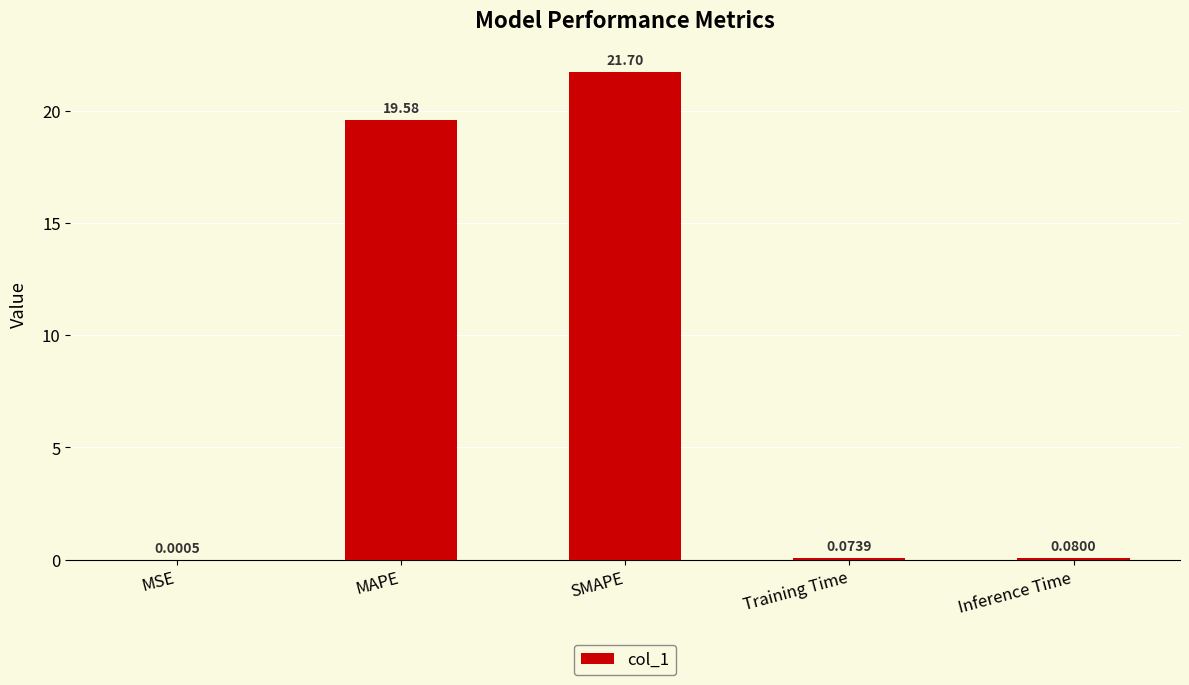

How many distinct data groups are displayed?

1